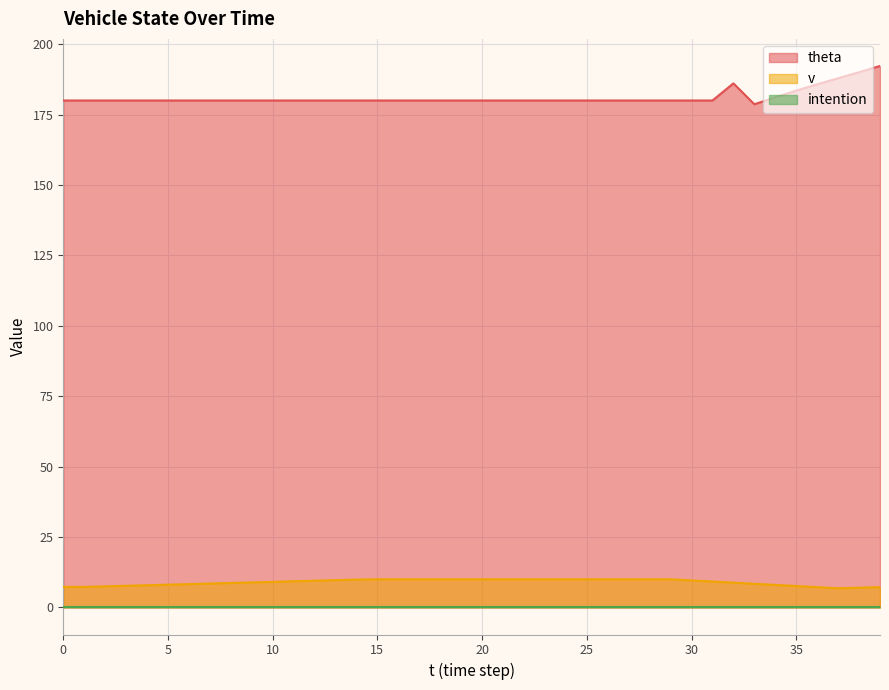

What is the lowest value of the v series?

6.8